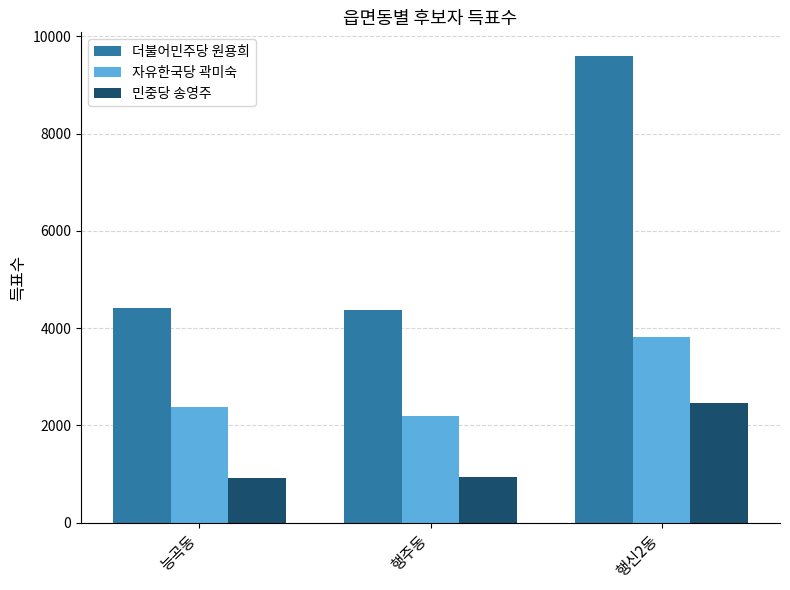

What is the minimum value shown in the chart?

917